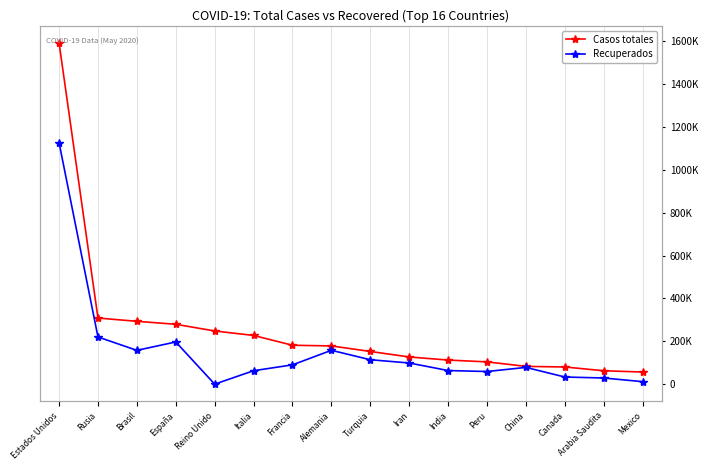

What is the sum of all Casos totales values?

4088634